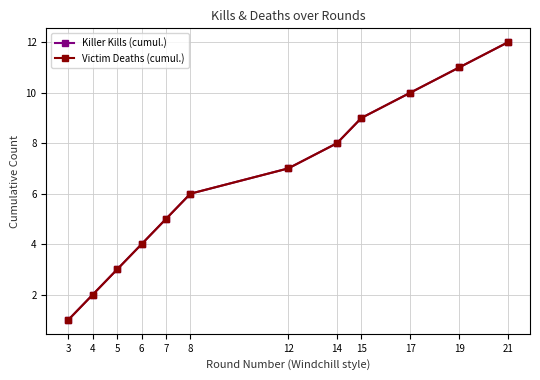

The Killer Kills (cumul.) series shows 5 at 15. True or false?

False